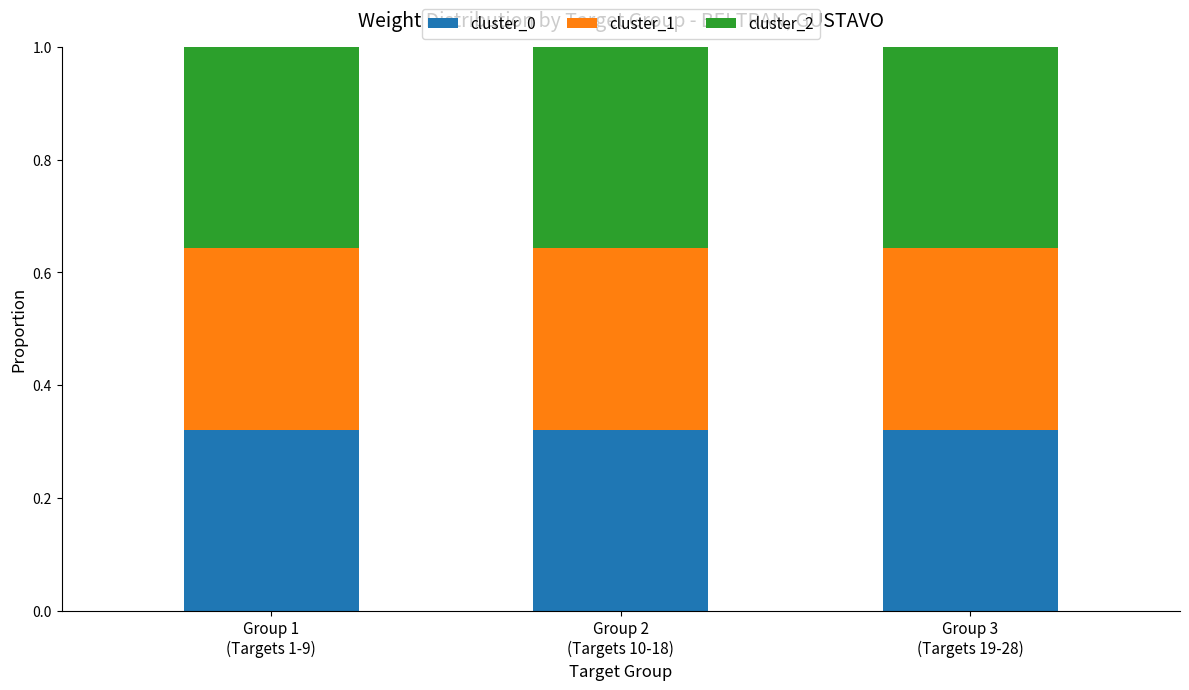

At which label is cluster_0 closest to 0?

Group 1
(Targets 1-9)